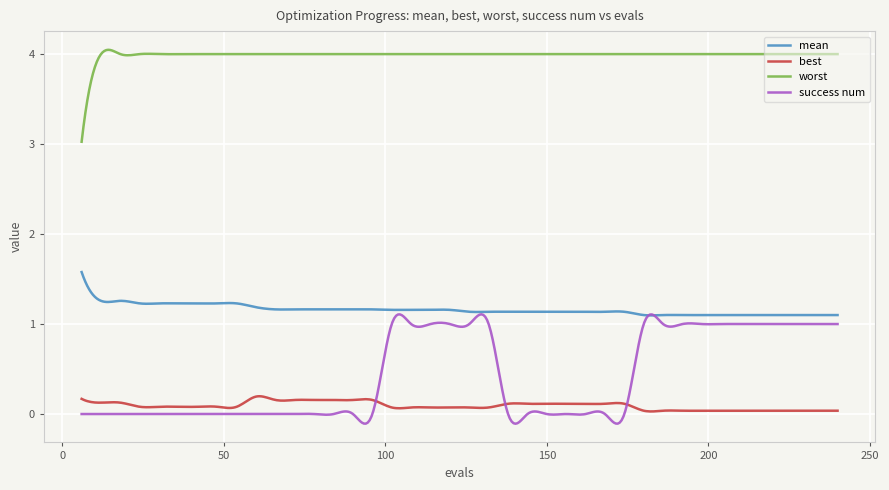

What is the sum of all mean values?

463.8